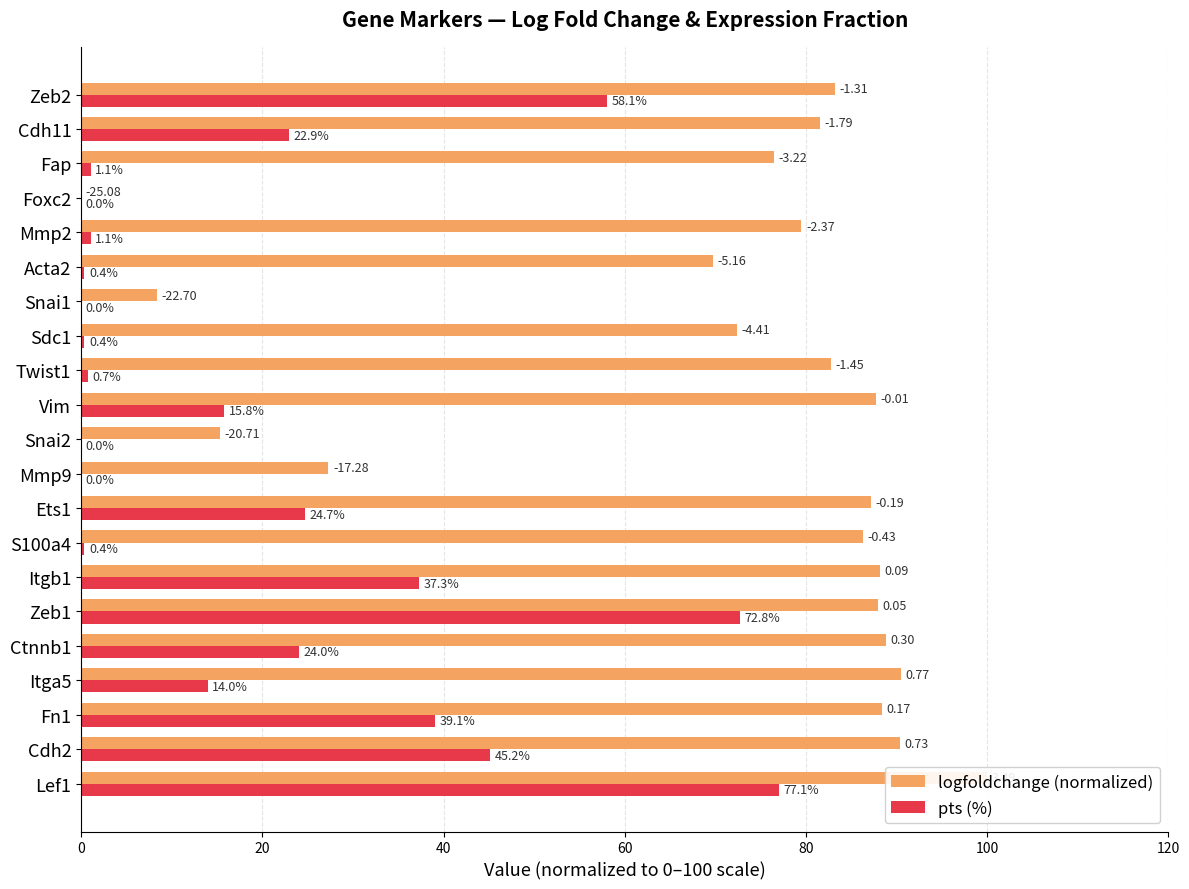

Reading left to right, what are all the values shown in this chart?

logfoldchange (normalized): 100.0	90.4	88.4	90.5	88.8	88.0	88.1	86.3	87.1	27.3	15.3	87.8	82.7	72.4	8.3	69.7	79.5	0.0	76.5	81.5	83.2
pts (%): 77.1	45.2	39.1	14.0	24.0	72.8	37.3	0.4	24.7	0.0	0.0	15.8	0.7	0.4	0.0	0.4	1.1	0.0	1.1	22.9	58.1